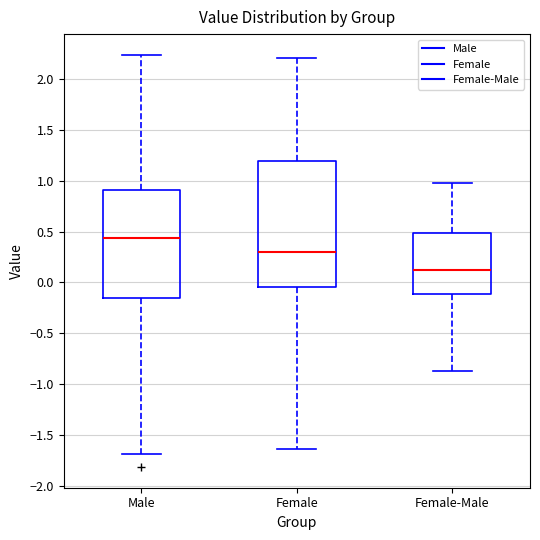

Where is the upper edge of the box for Female-Male on the y-axis? The values are not printed on the chart, so give them approximately, as read against the axis.

0.50